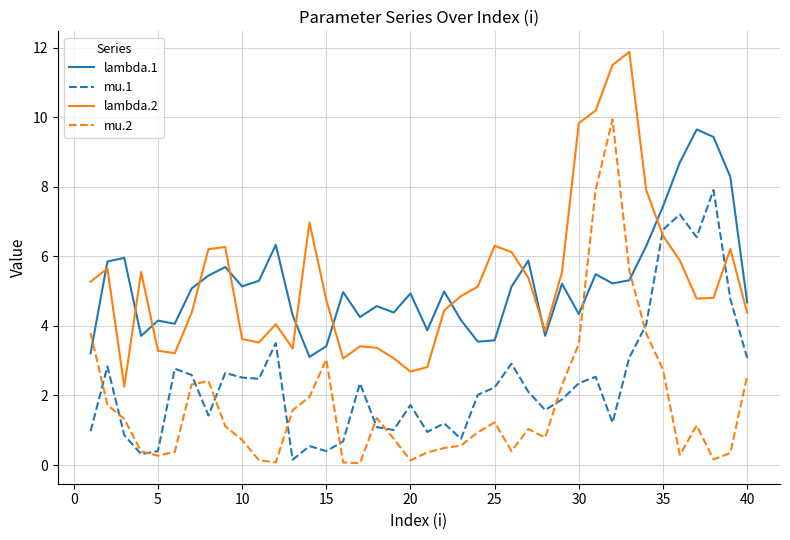

True or false: mu.1 and lambda.2 cross at least once.

True